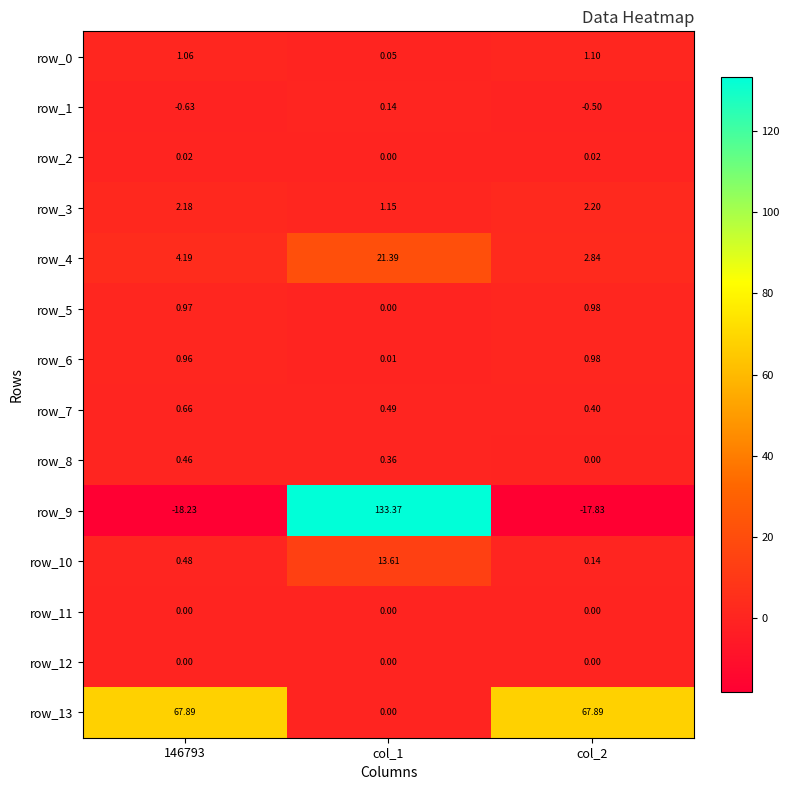

Is the value of row_5 at col_2 greater than the value of row_6 at 146793?

Yes